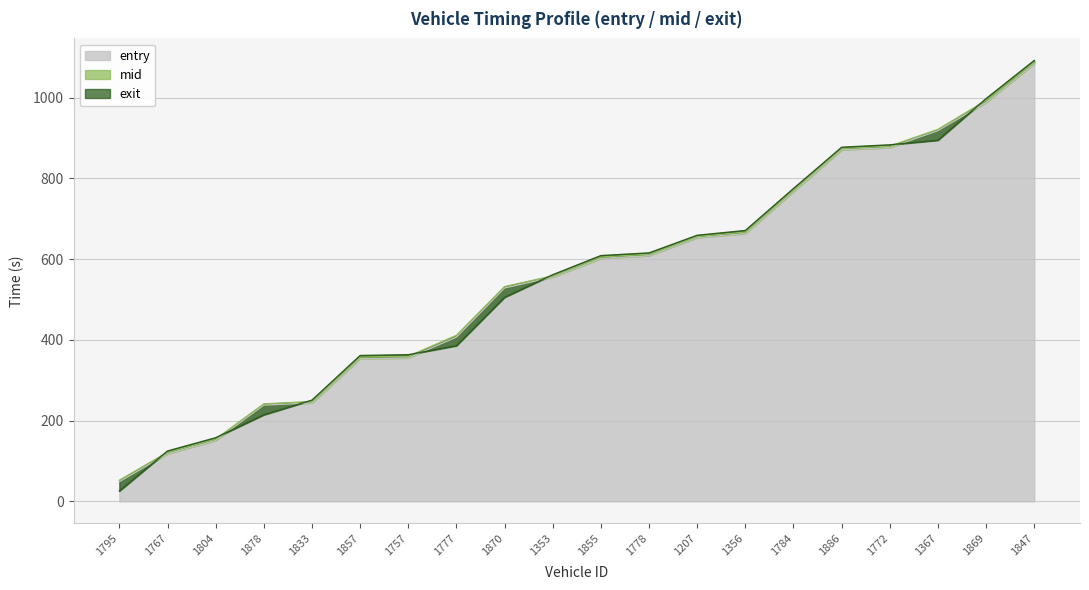

At which category is the sum across all series the highest?

1847